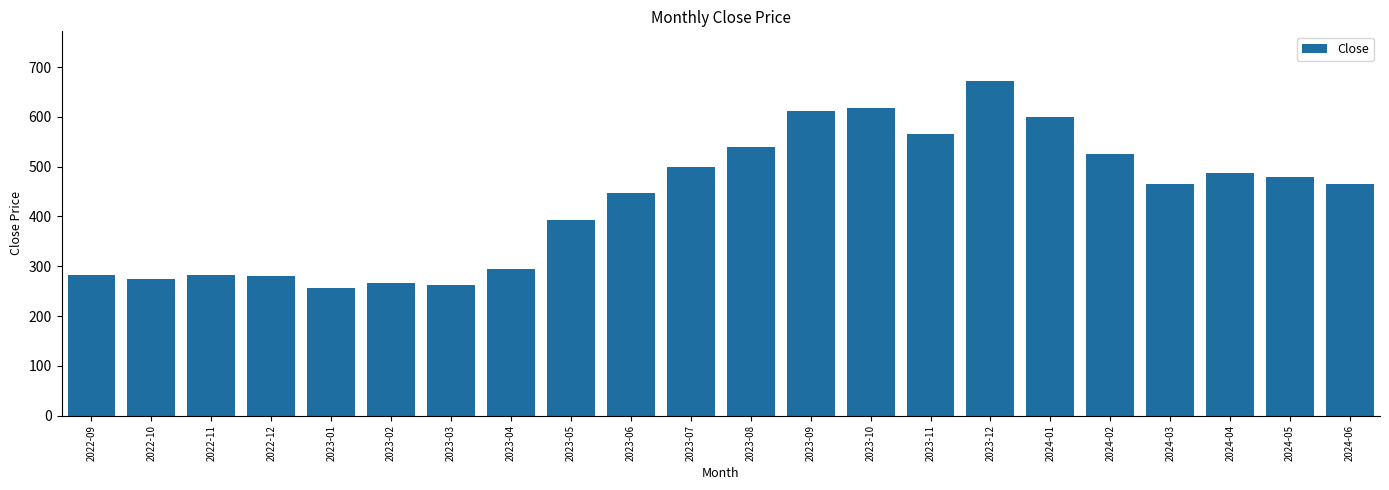

What is the difference between the maximum and minimum values?

415.4